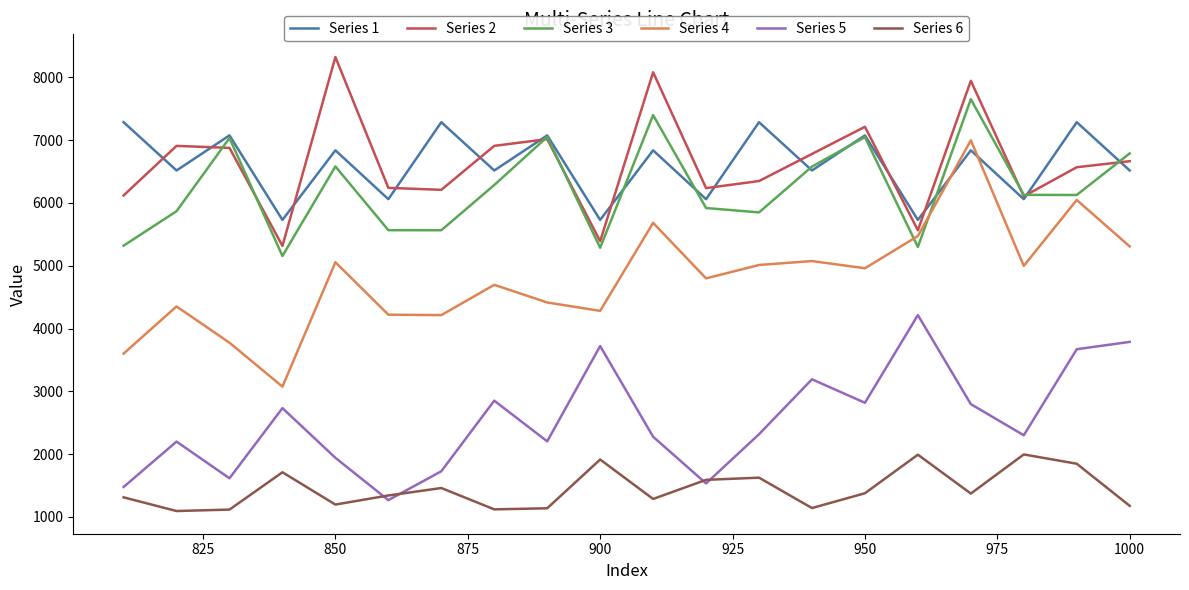

The value of Series 1 at 875 is 3889.4. True or false?

False